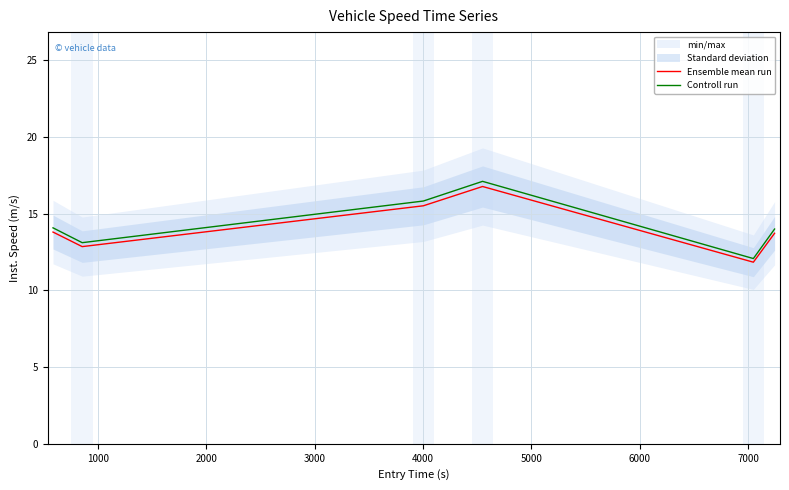

What is the value of the Controll run point at the 6th from the left?

14.0